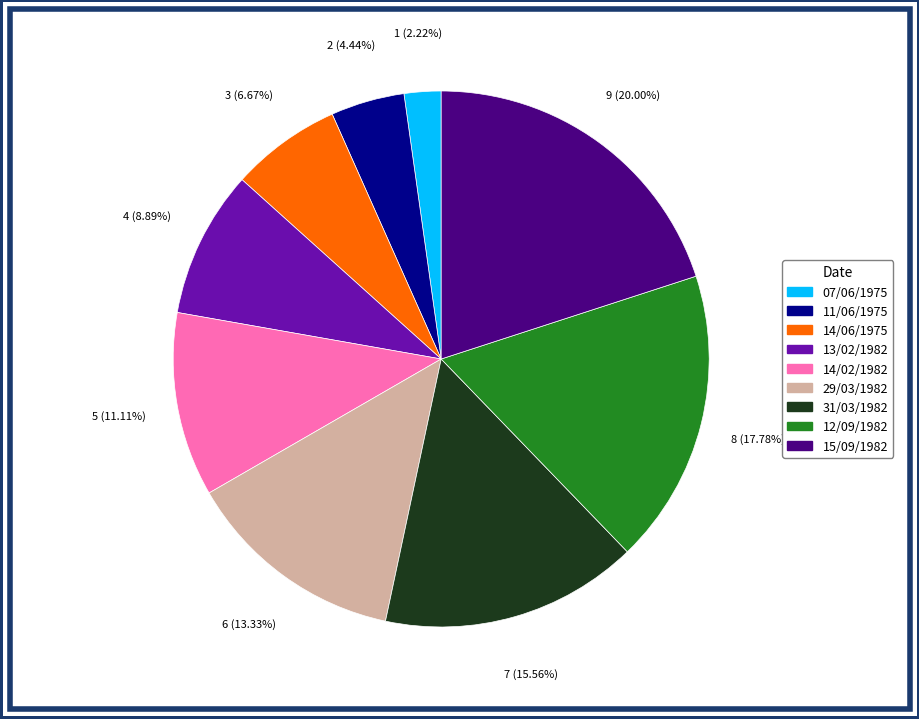

What percentage is the 14/02/1982 slice, to the nearest percent?

11%